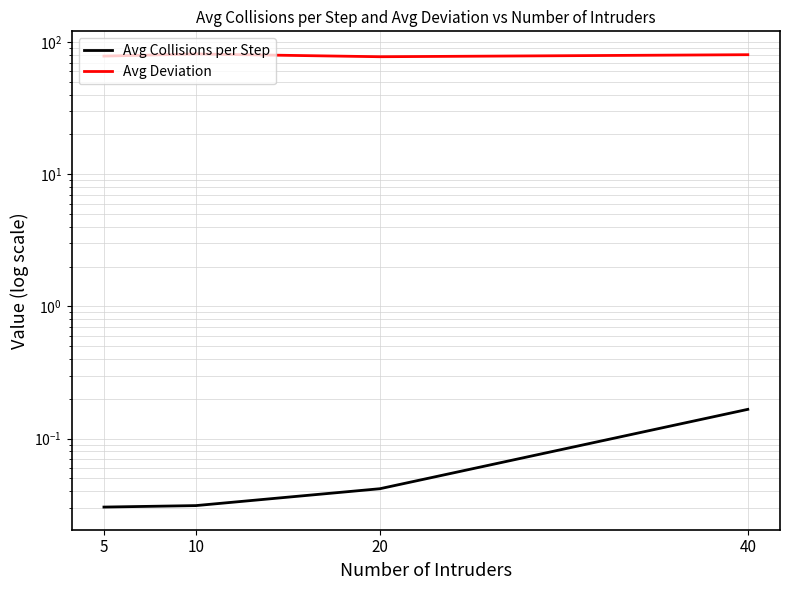

At which category does the chart reach its minimum across all series?

5